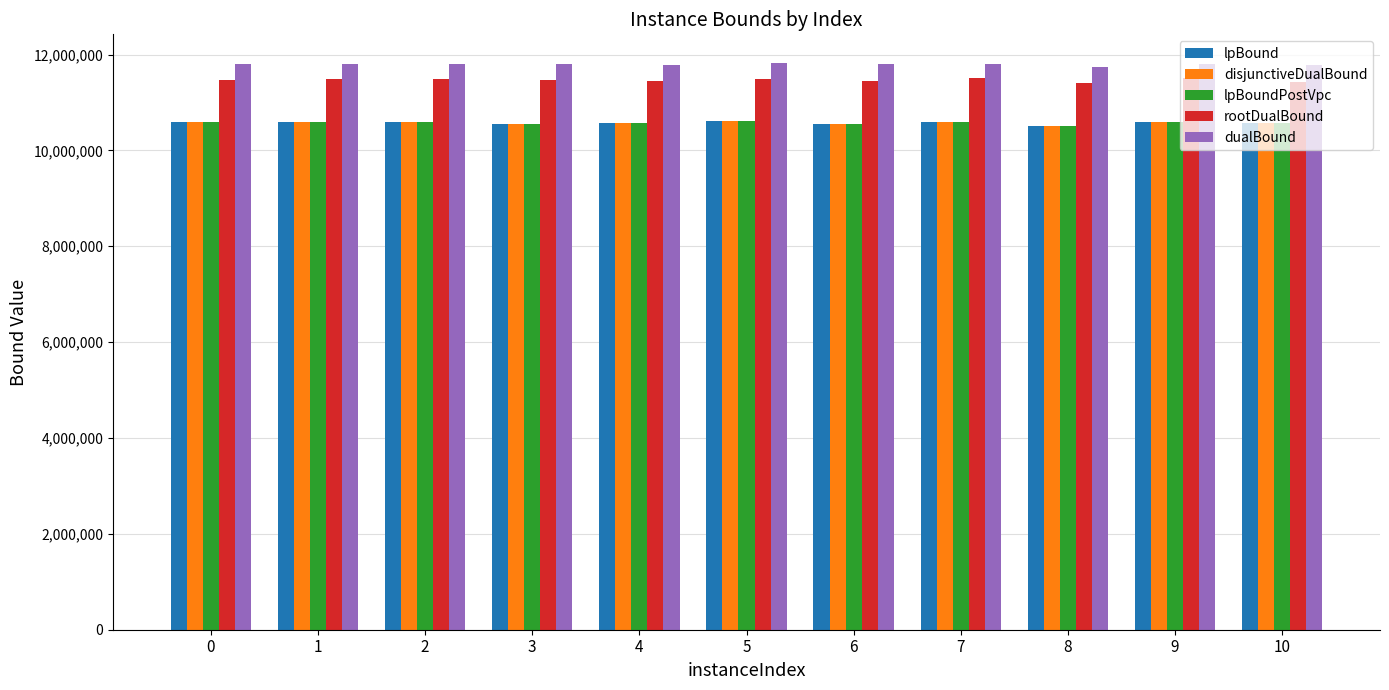

Which series has the largest total across all categories?

dualBound